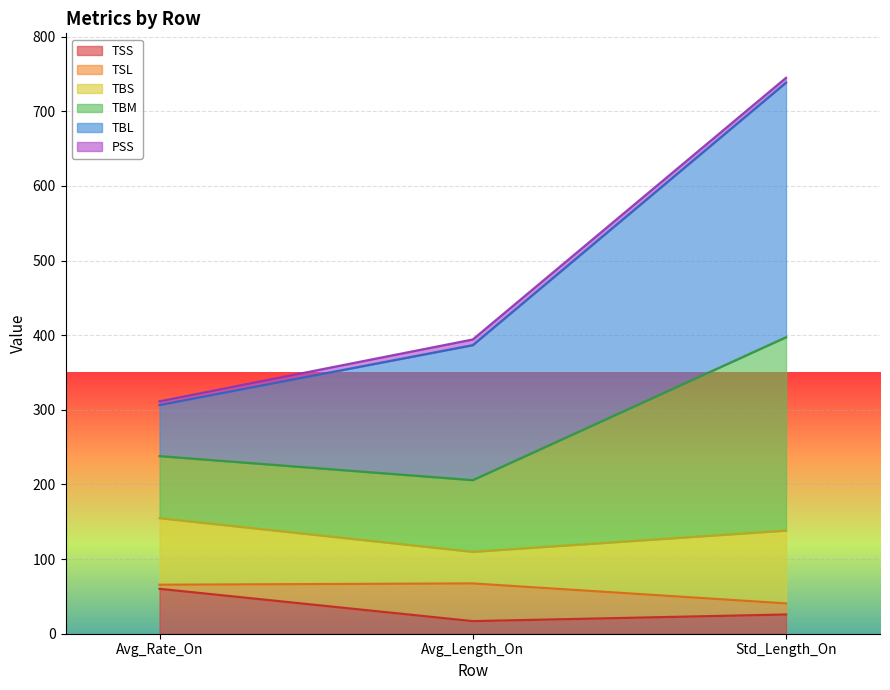

At how many categories does at least one series exceed 51?

3